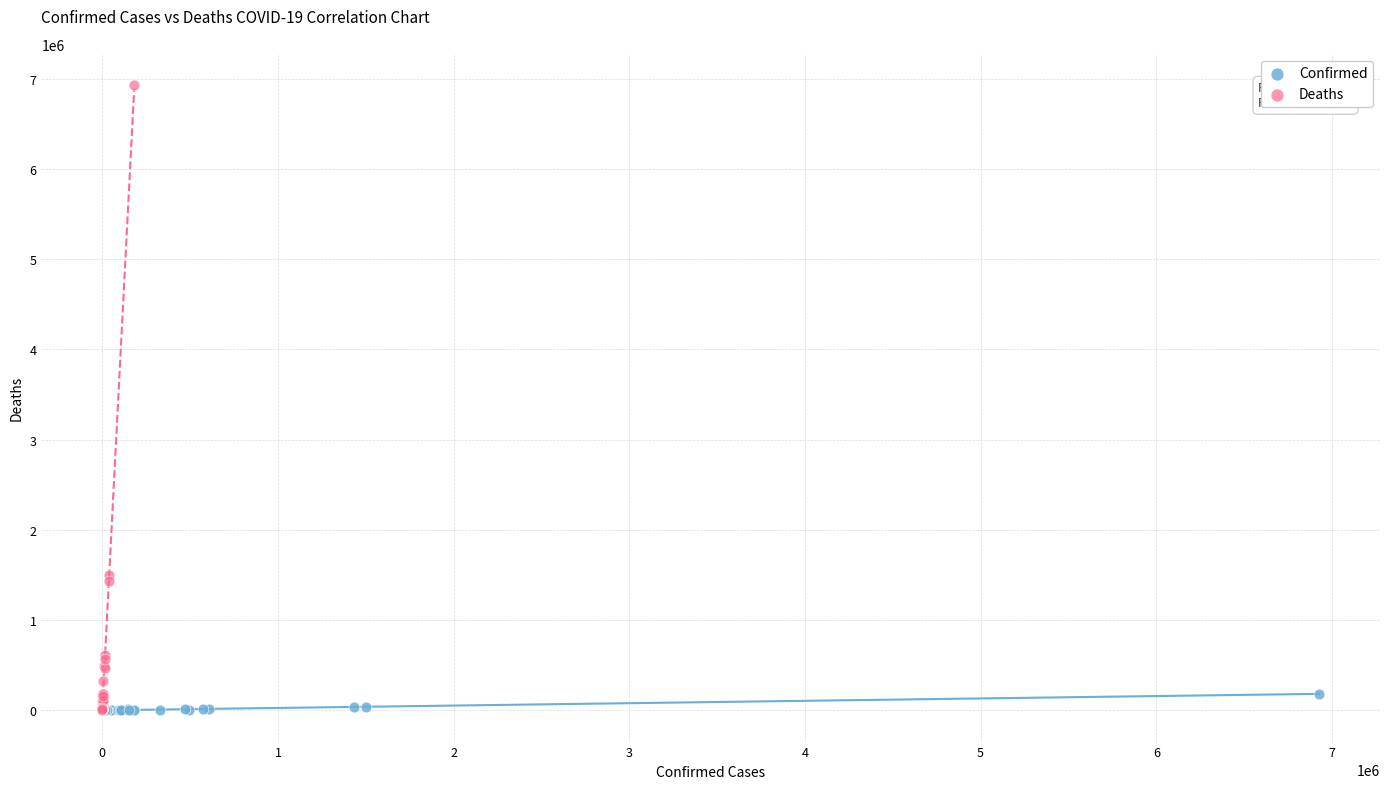

What are all the series names shown in the legend?

Confirmed, Deaths